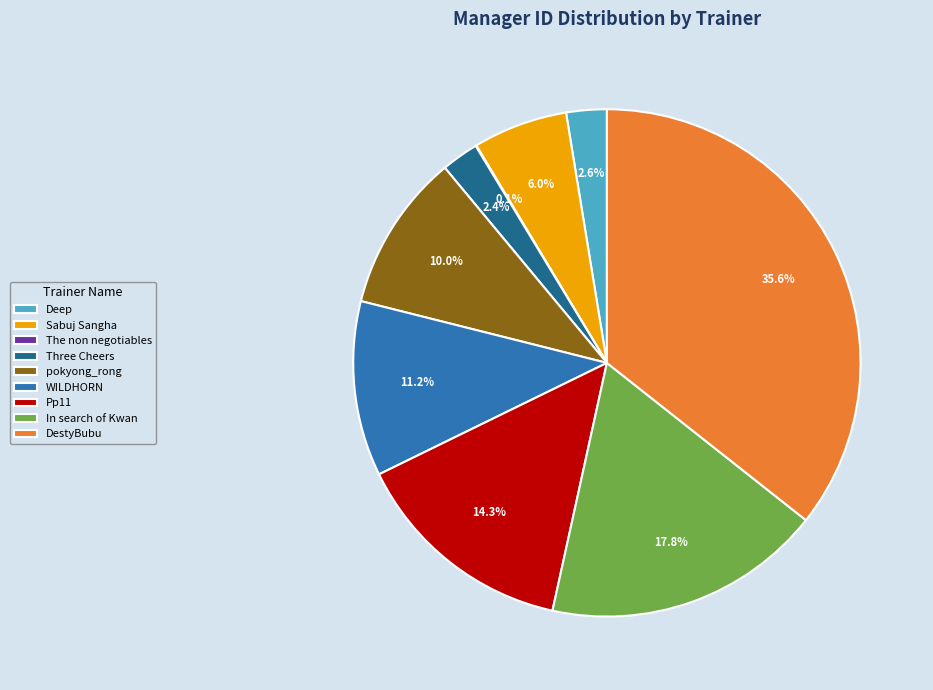

To the nearest percent, what is the average slice percentage?

11%